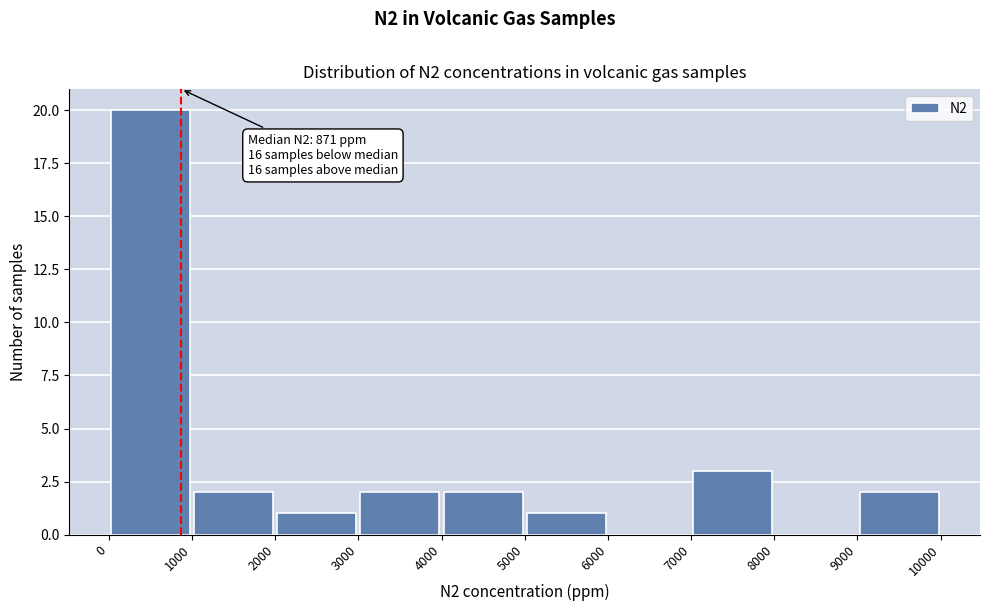

Which range on the x-axis has the tallest bar?

0 to 1000